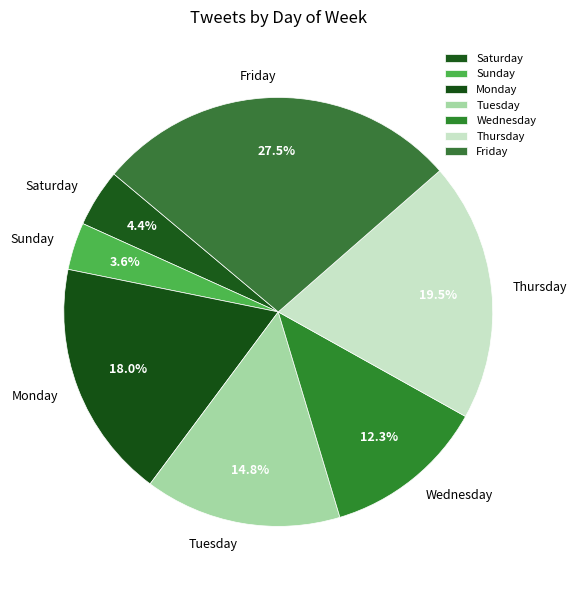

Which category has the biggest portion of the pie?

Friday